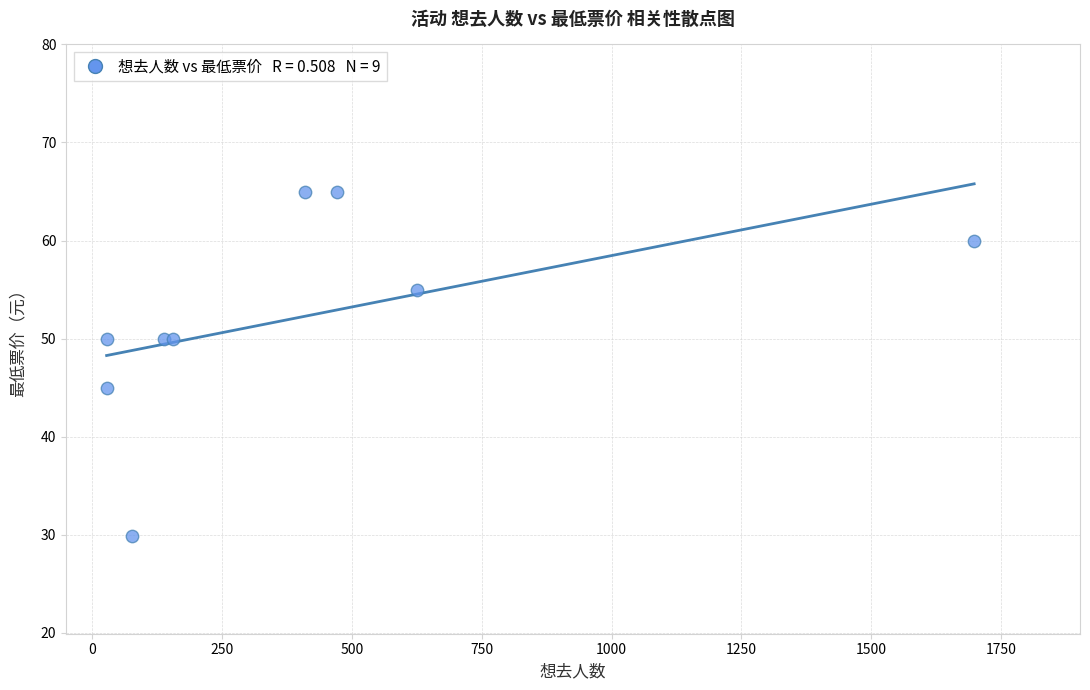

What Y value in the scatter plot is closest to 47?

45.0